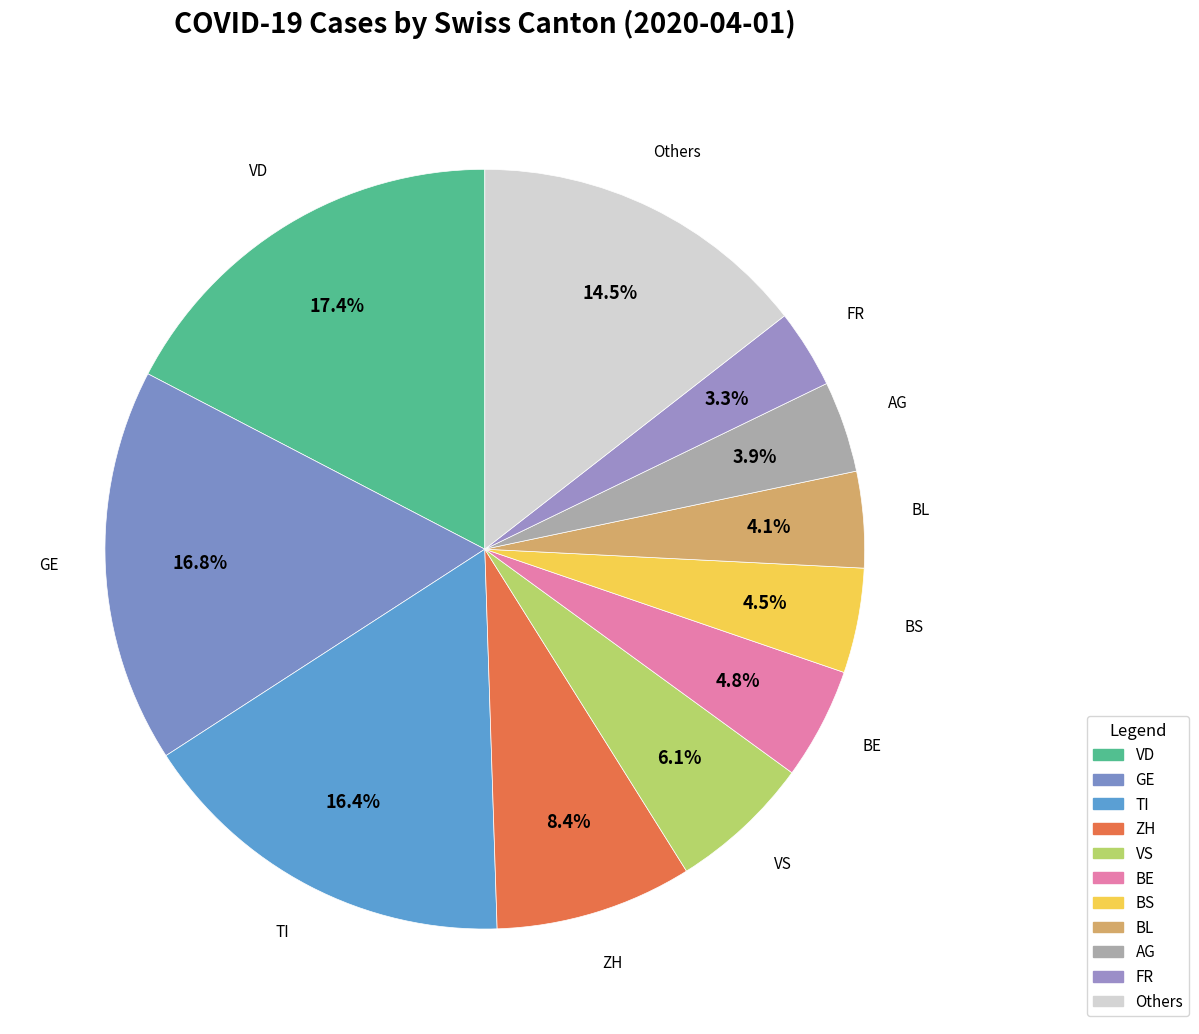

Which category has the smallest portion of the pie?

FR